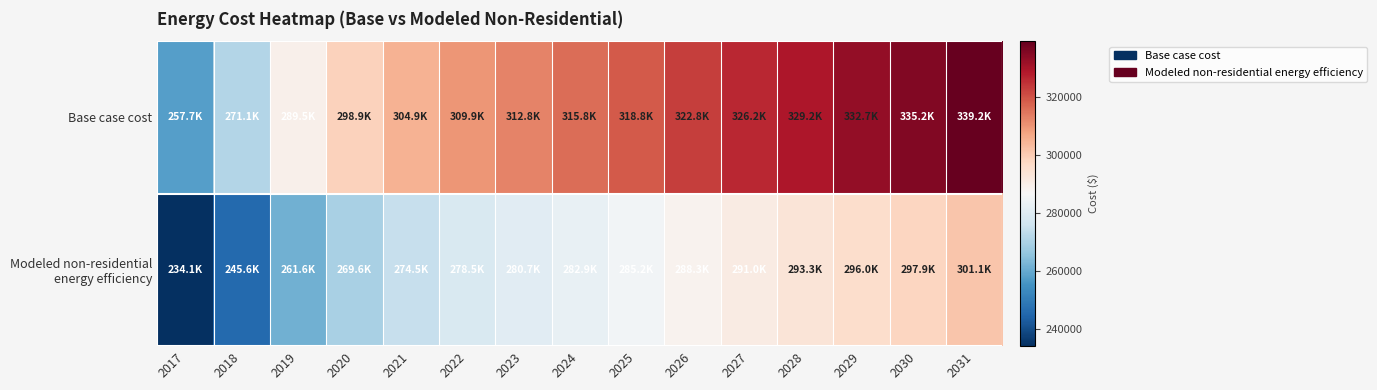

Which series has the largest total across all categories?

Base case cost